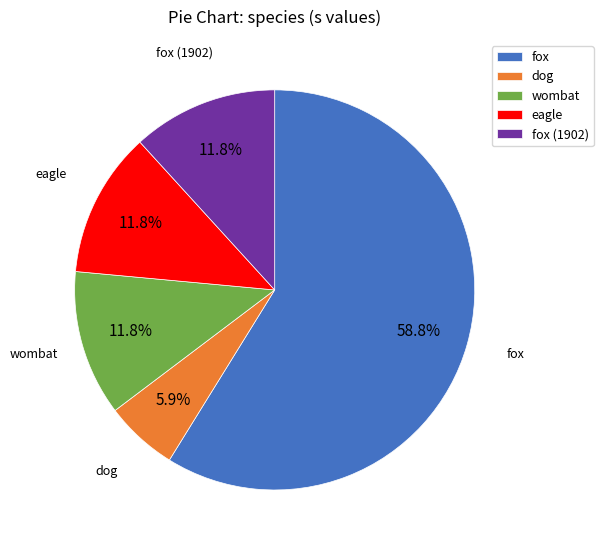

Which has a higher value, dog or eagle?

eagle